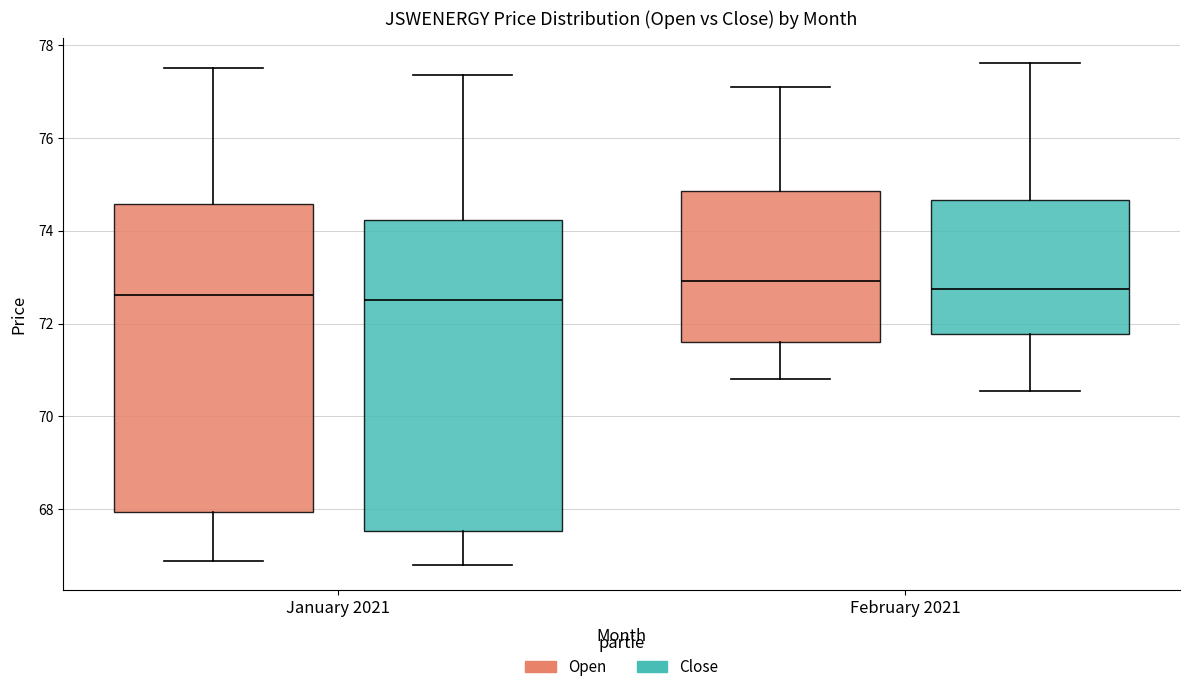

Where is the lower edge of the box for January 2021 (Open) on the y-axis? The values are not printed on the chart, so give them approximately, as read against the axis.

68.0